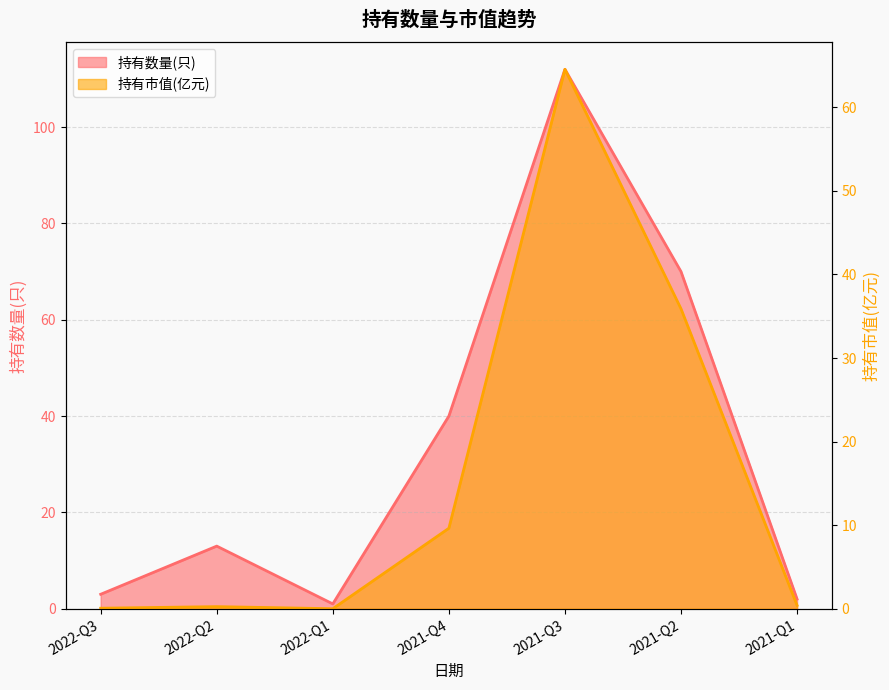

Does the chart have visible grid lines?

Yes